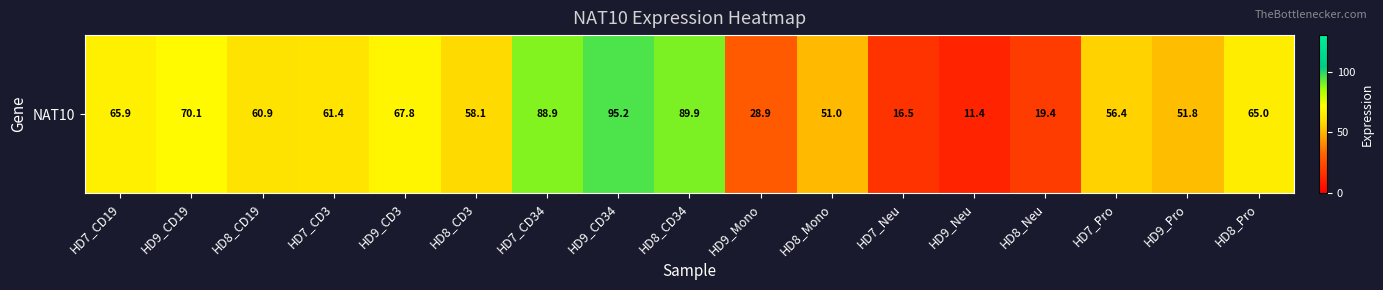

True or false: the data shows 102.3 at HD9_CD3.

False